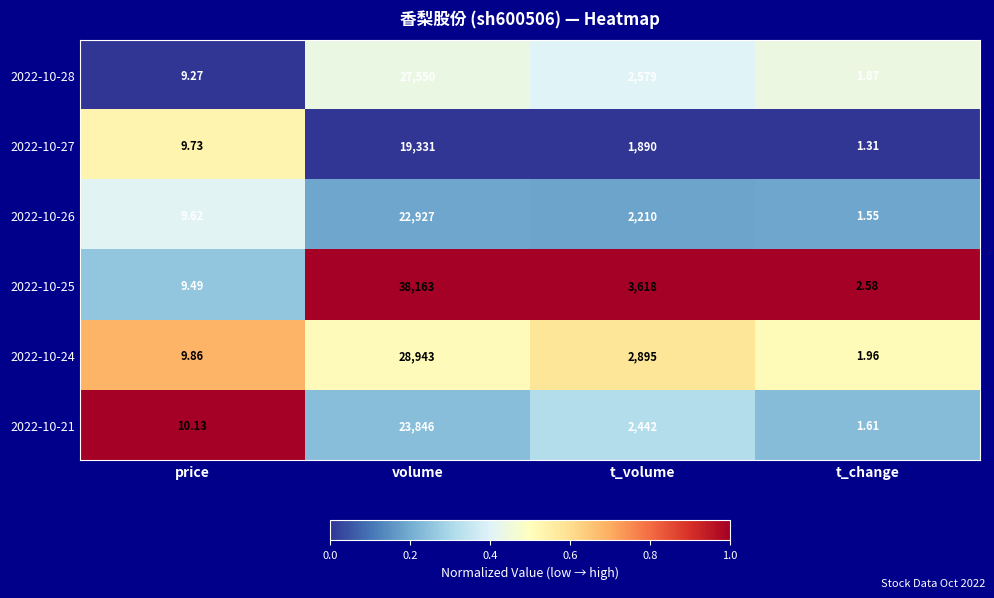

At which category is the sum across all series the highest?

volume